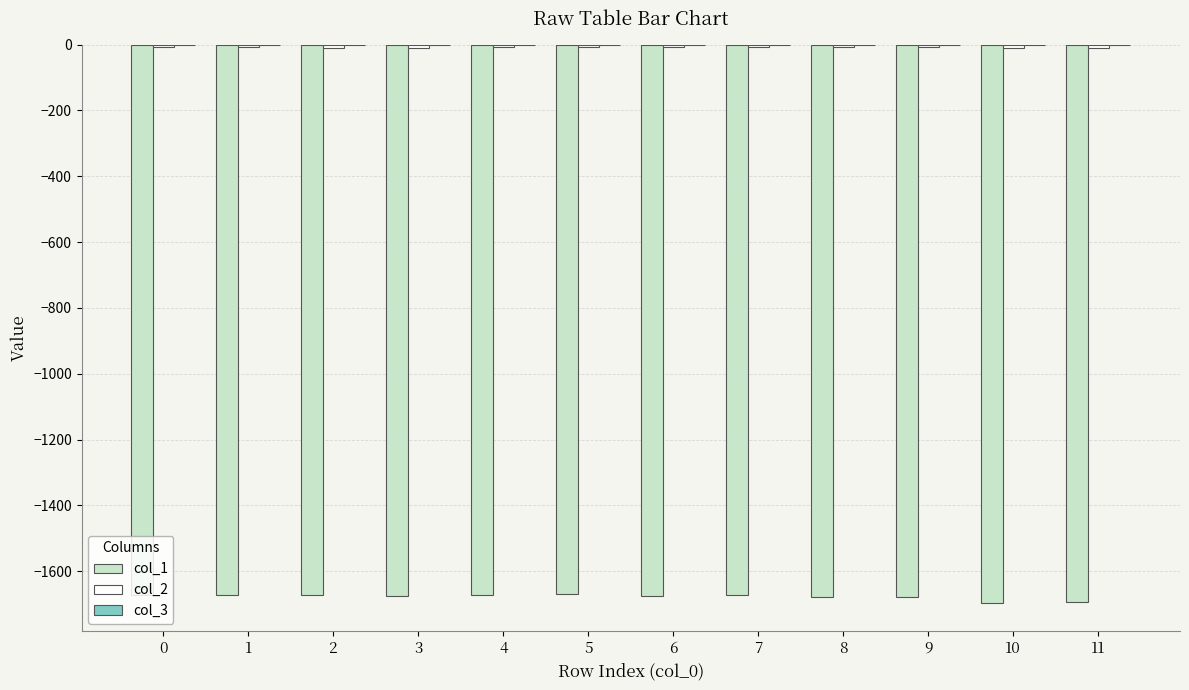

How many groups of bars are there?

12